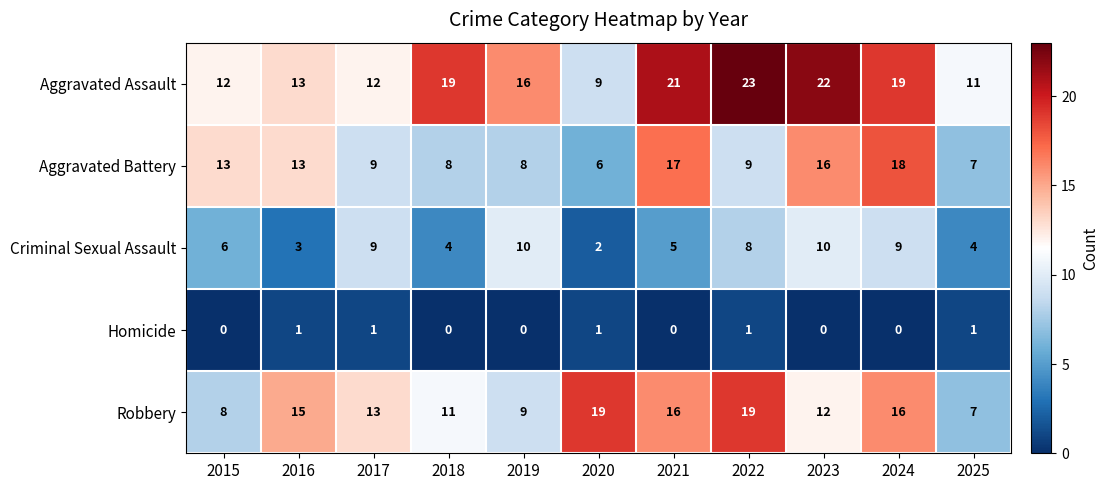

What is the average value of the Criminal Sexual Assault series?

6